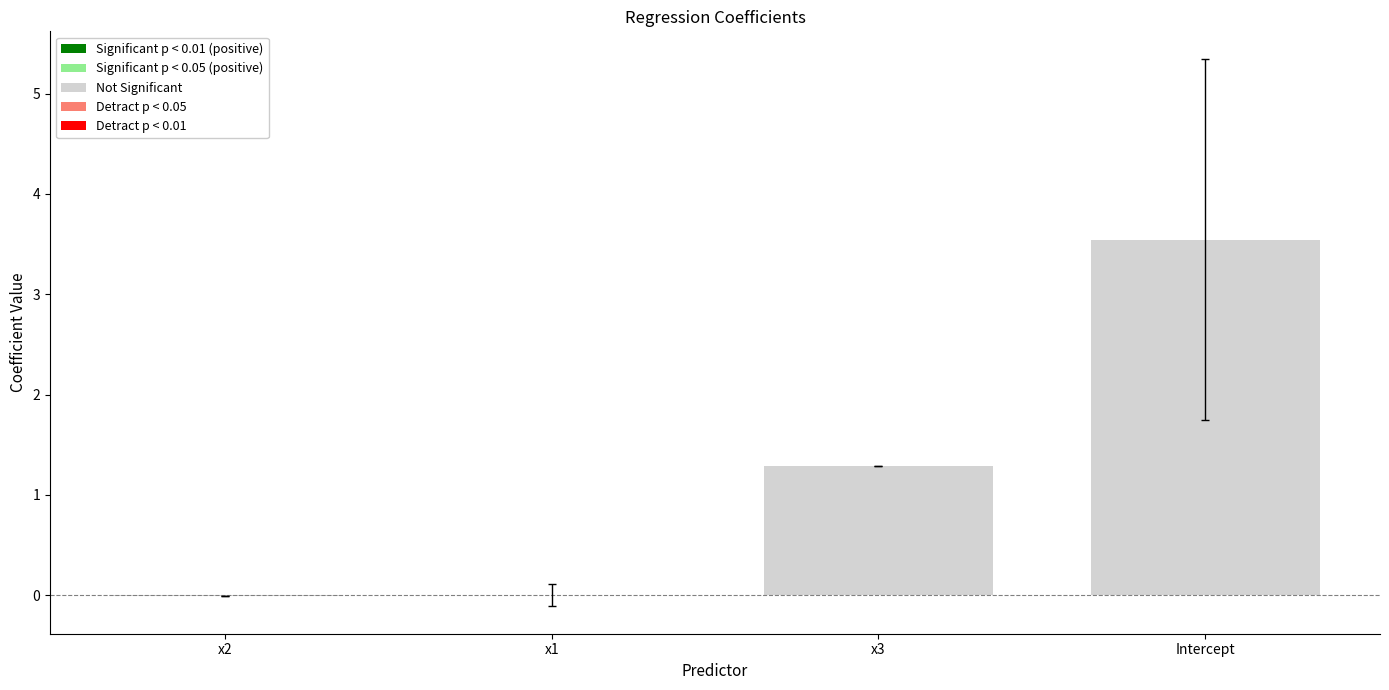

How many data points does each series have?

4